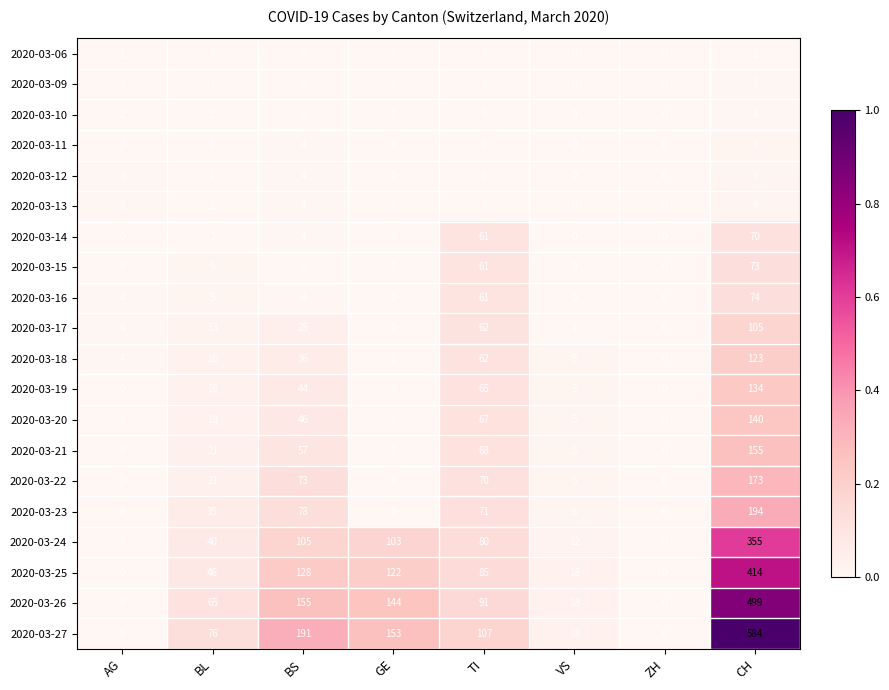

Which series has the widest spread of values?

2020-03-27